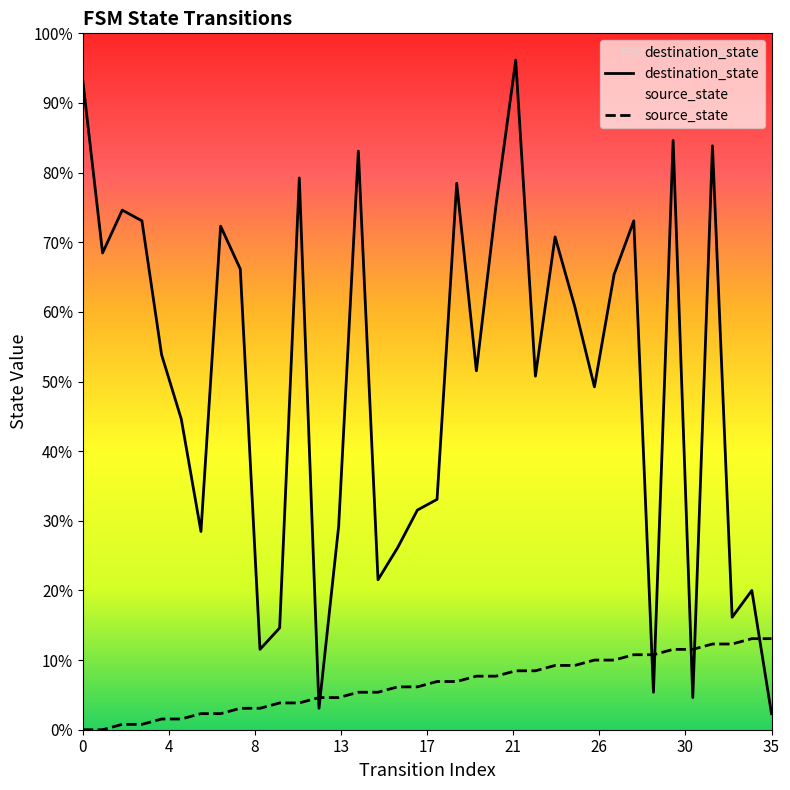

Does the chart display data point markers on the line(s)?

No